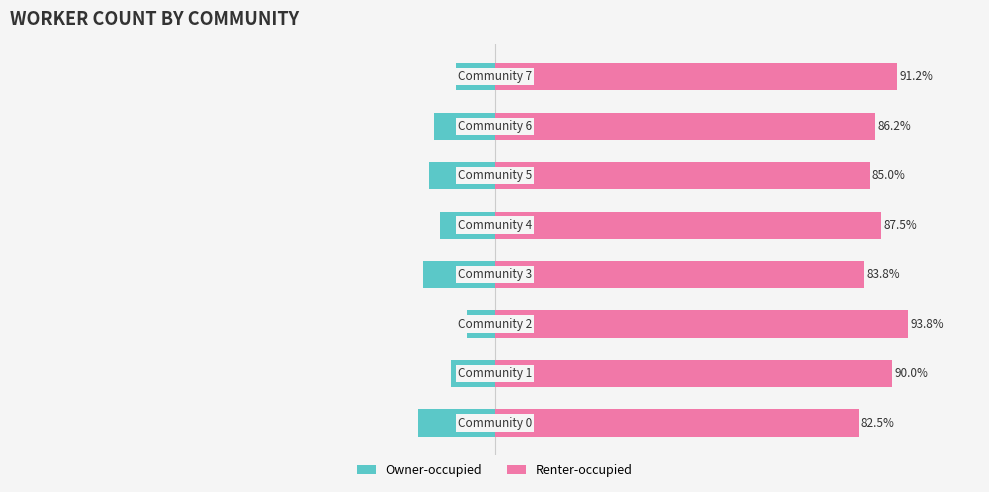

Which series has the widest spread of values?

Owner-occupied